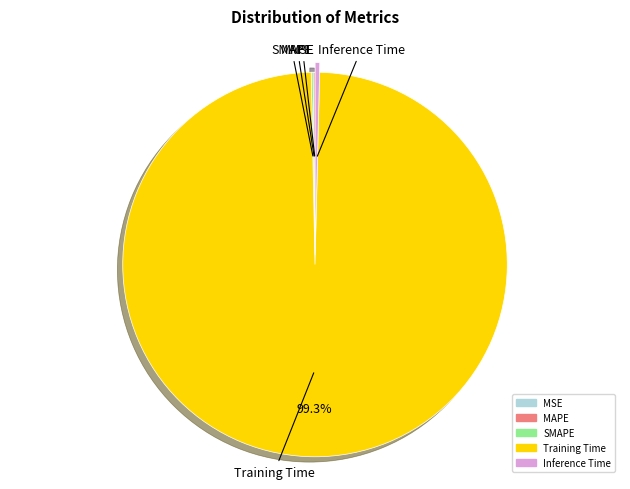

To the nearest percent, what portion does Training Time represent?

99%